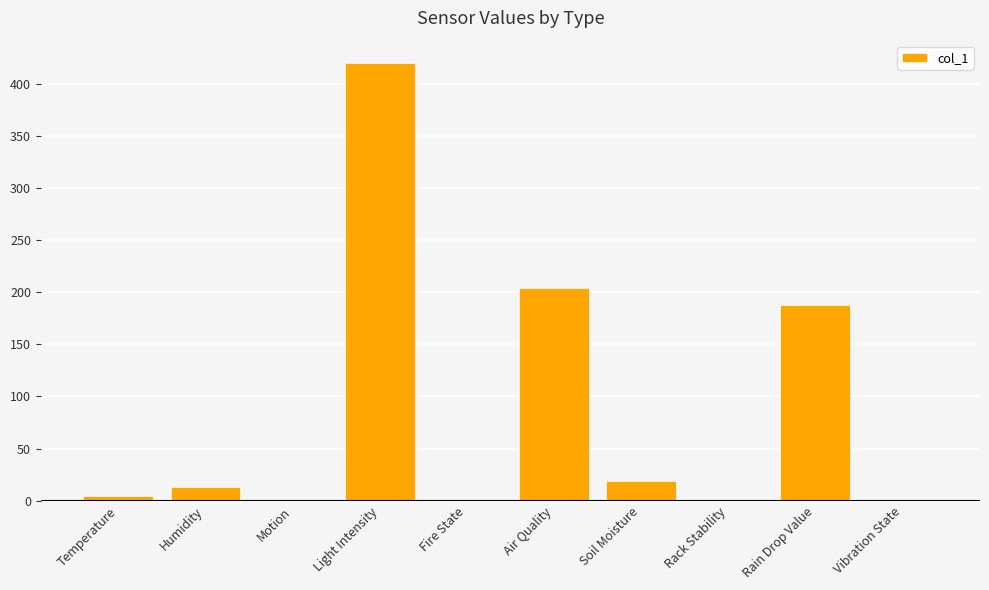

Which has a higher value, Humidity or Air Quality?

Air Quality